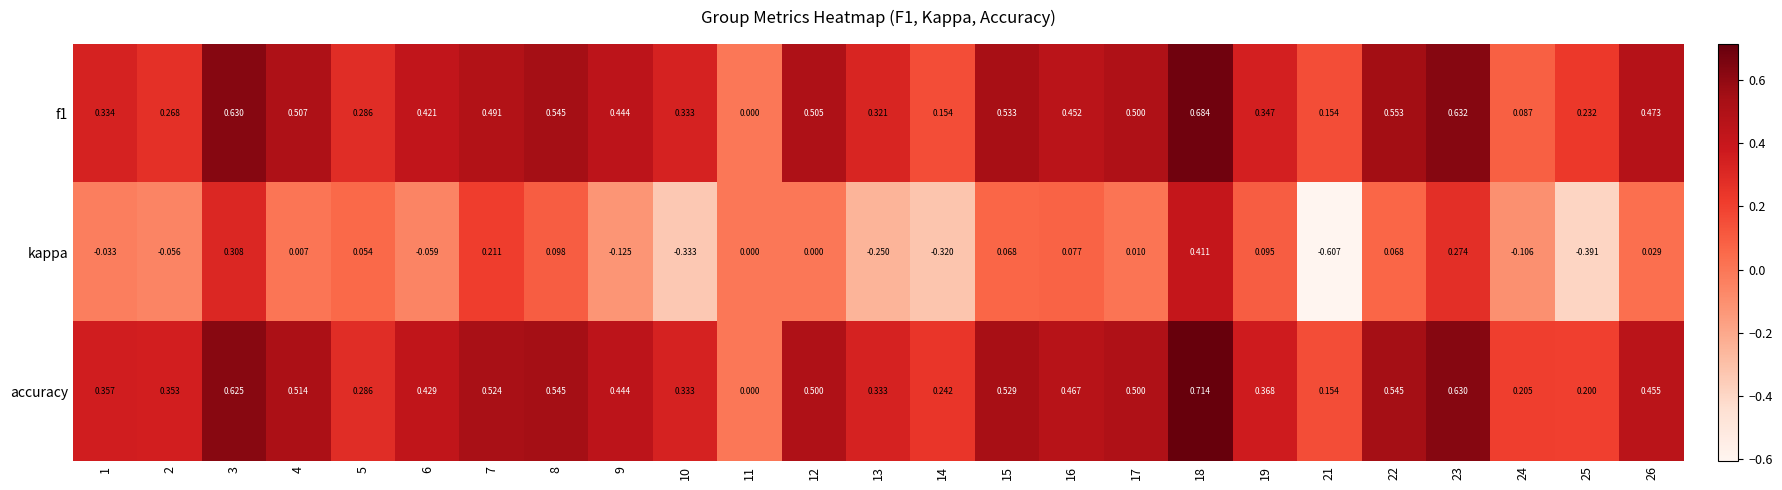

Which series has the largest total across all categories?

accuracy